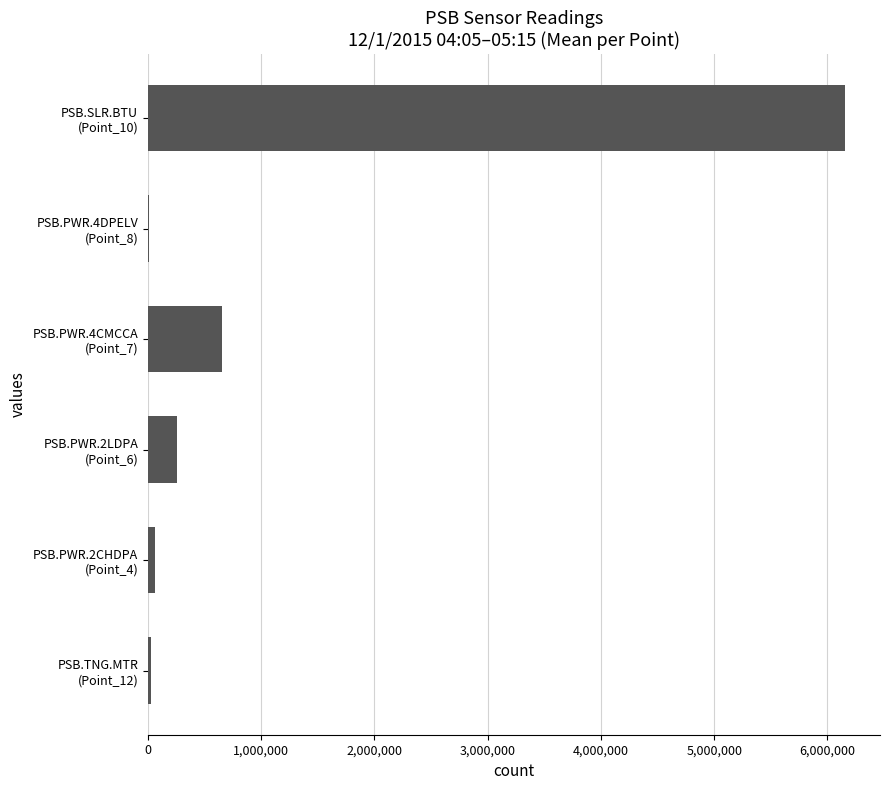

What is the sum of all values?

7169657.1